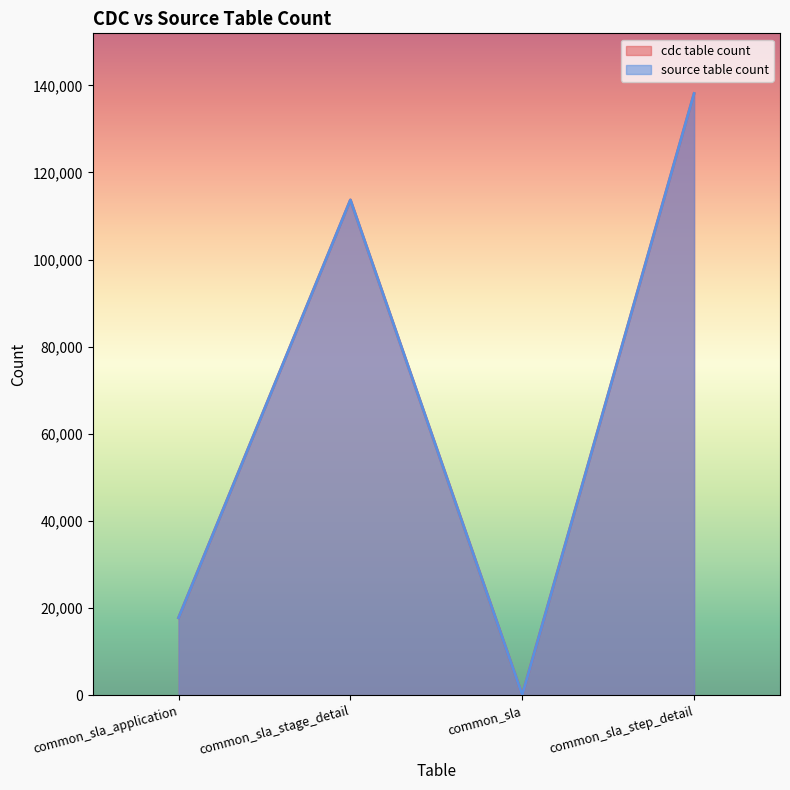

What is the total value across all series at common_sla_step_detail?

276254